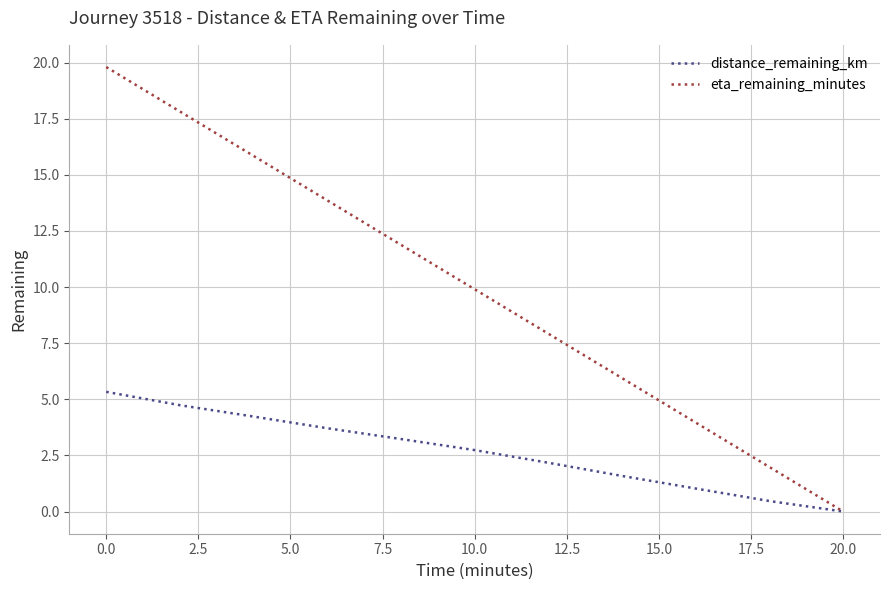

What is the highest value of the eta_remaining_minutes series?

19.8